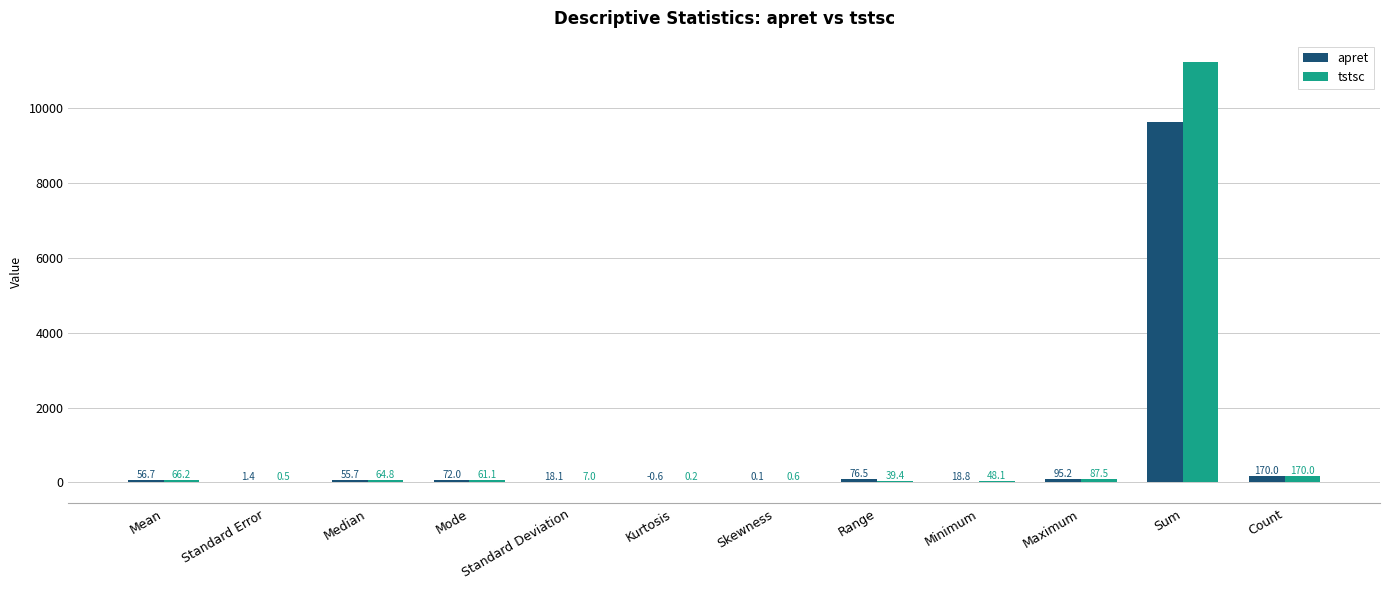

Which category has the highest value across all series?

Sum